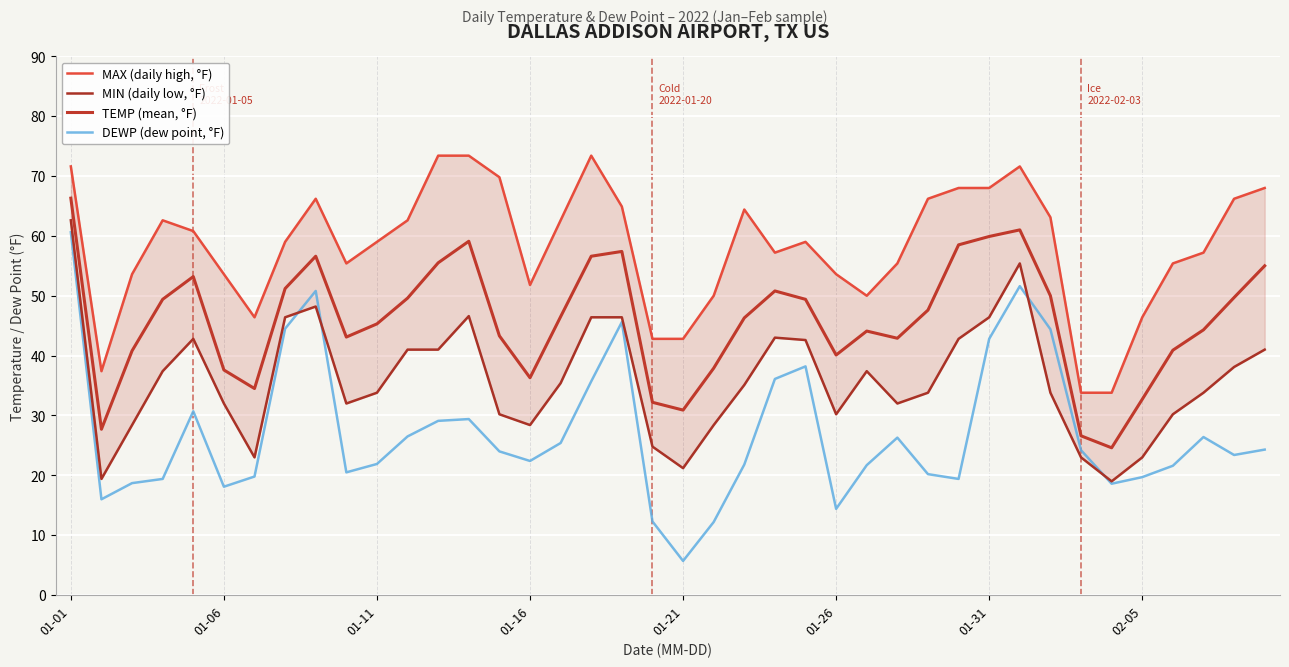

At which label does DEWP (dew point, °F) reach its minimum?

01-21